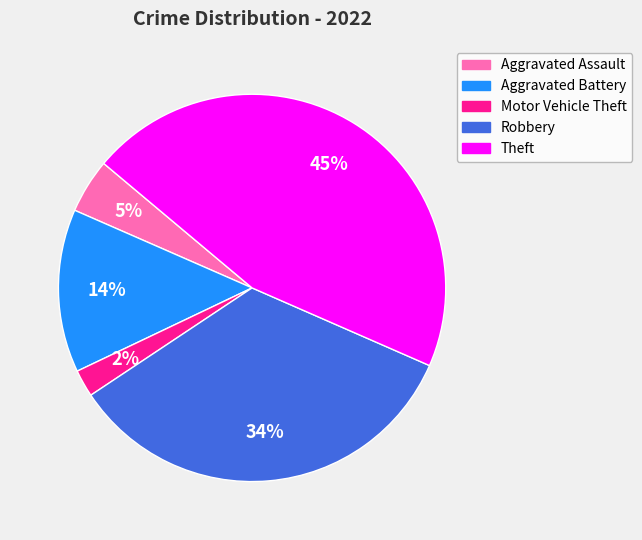

Count the number of slices in the pie.

5